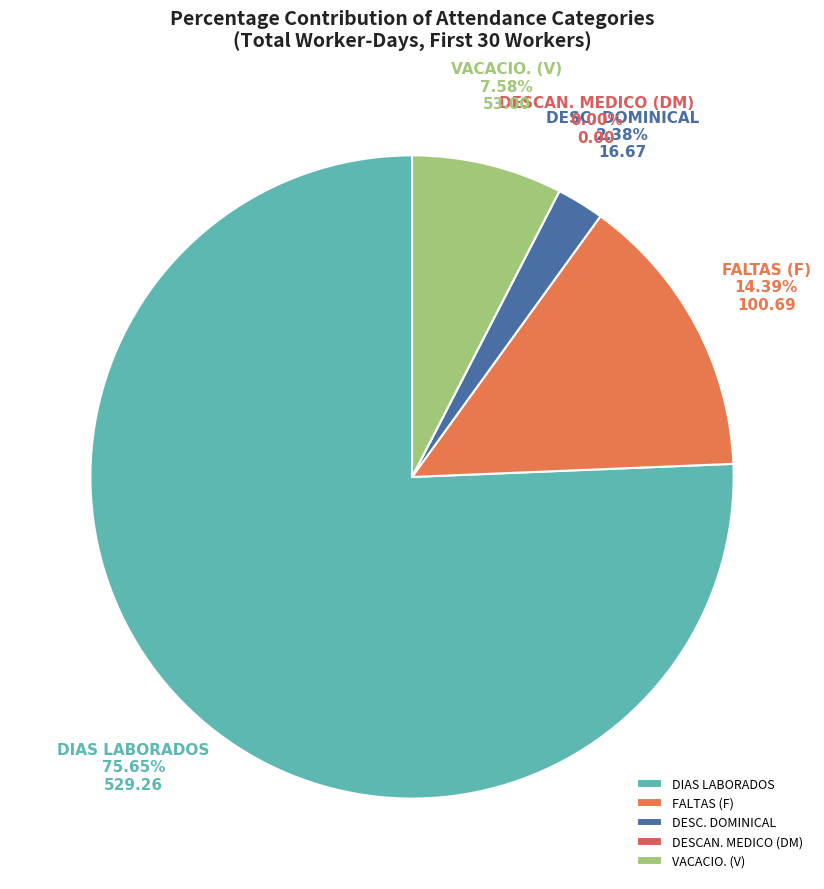

Is the sum of DESCAN. MEDICO (DM) and DIAS LABORADOS greater than half?

Yes